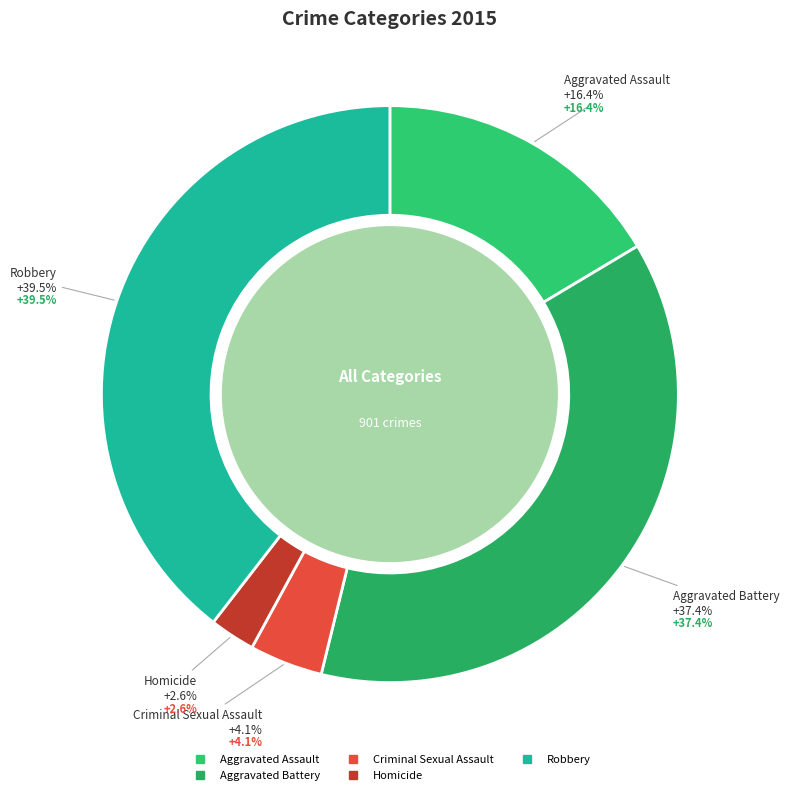

Is it true that Aggravated Assault is 16% of the pie?

True